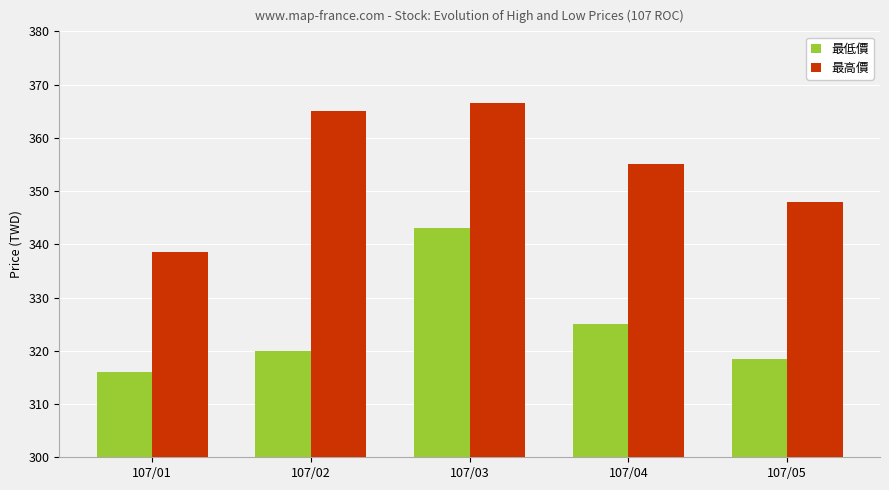

At how many categories does at least one series exceed 322?

5